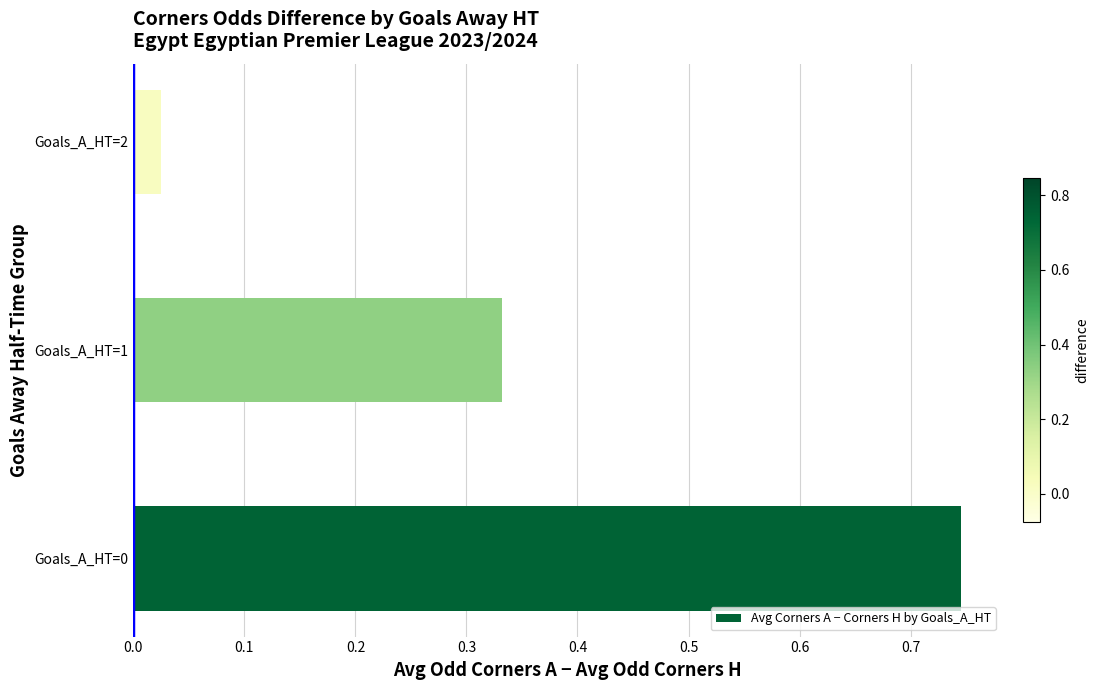

The chart shows a value of 1.1 at Goals_A_HT=0. True or false?

False